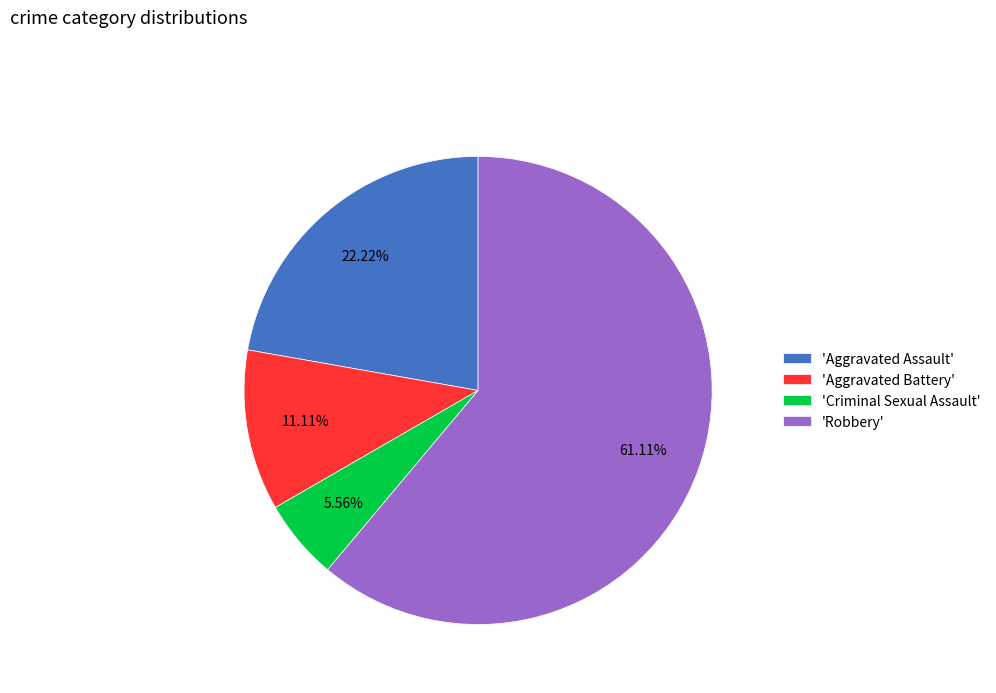

To the nearest percent, what is the difference between the largest and smallest slice percentages?

56%